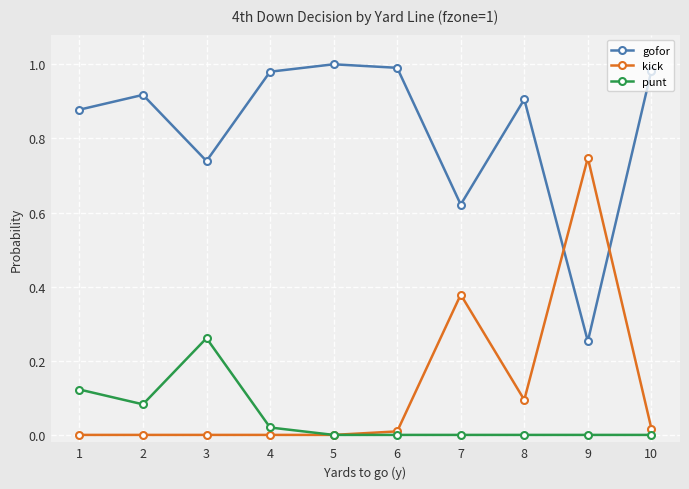

True or false: gofor and punt intersect in this chart.

False